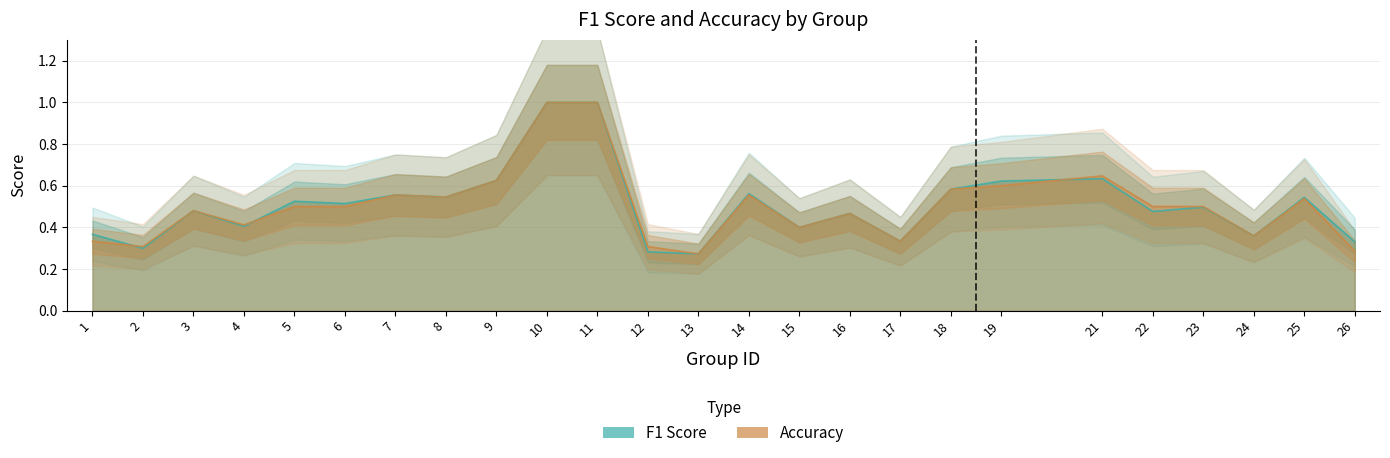

Is it true that f1 equals 0.5 at 22?

True